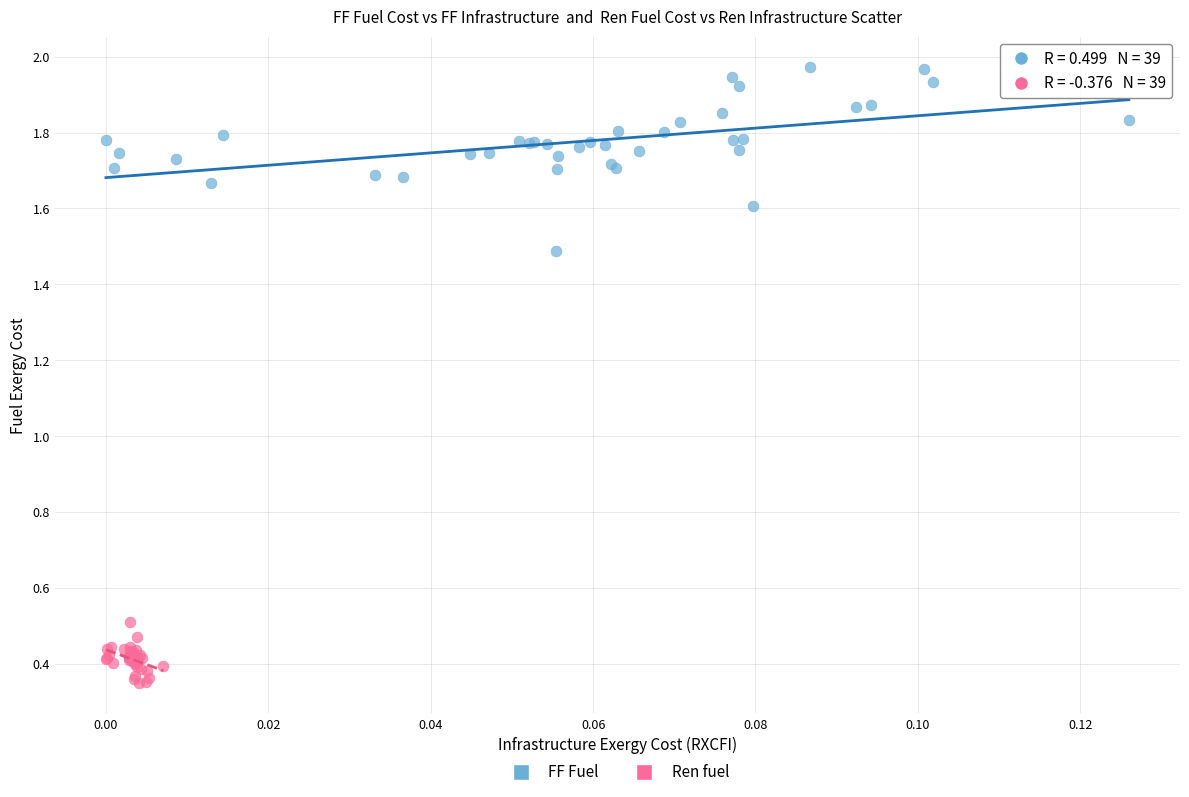

Which series contains the highest Y value?

FF Fuel